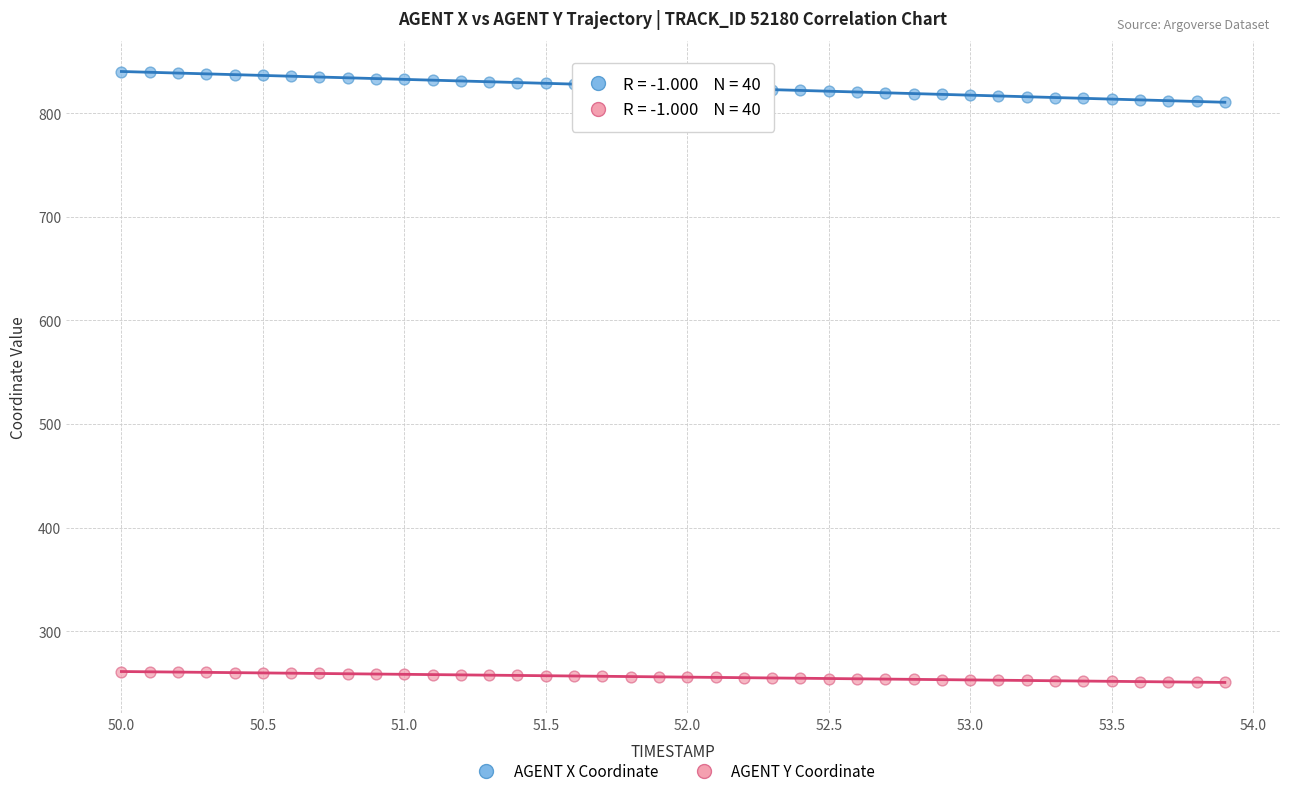

Across all data points, what is the range of Y values (max minus min)?

589.5